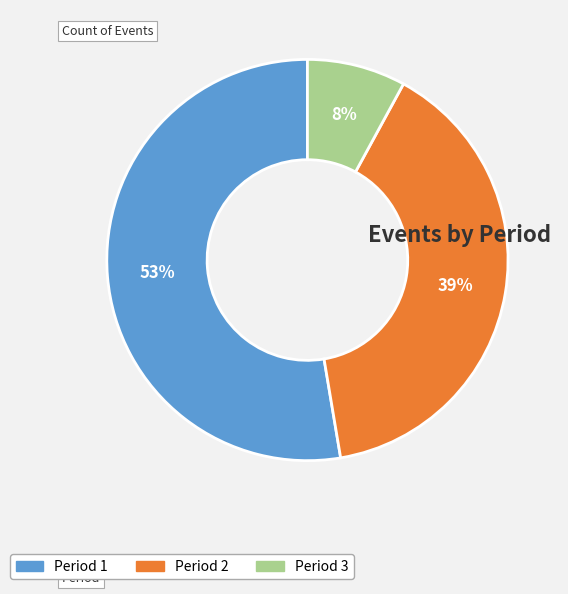

Which slice is the largest?

Period 1